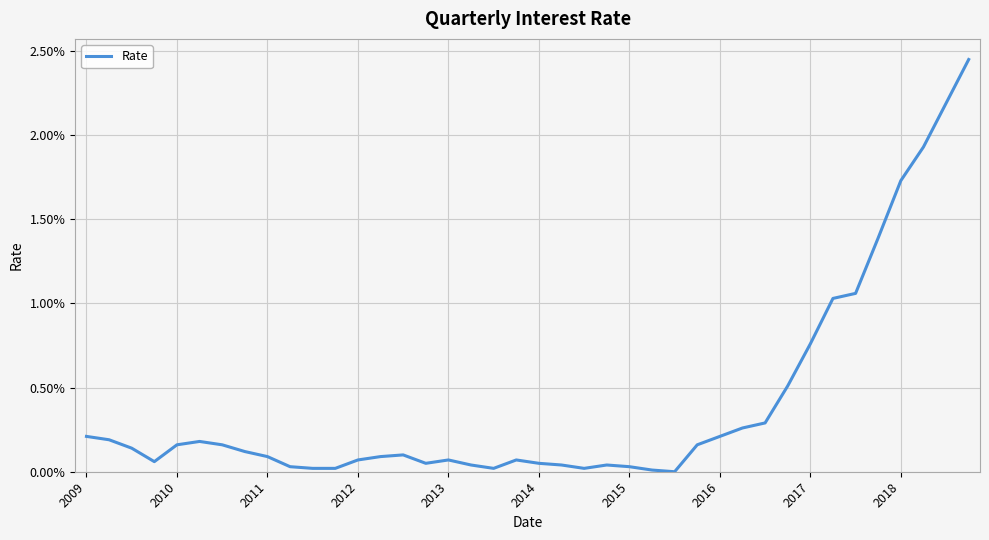

Does the chart have visible grid lines?

Yes